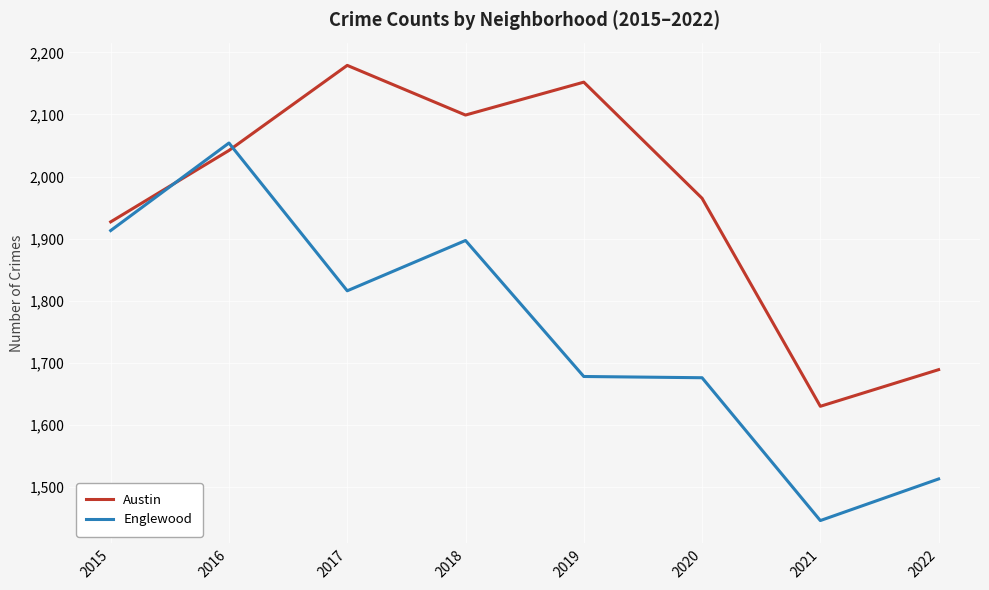

What is the difference between the second highest and second lowest values in the Englewood series?

400